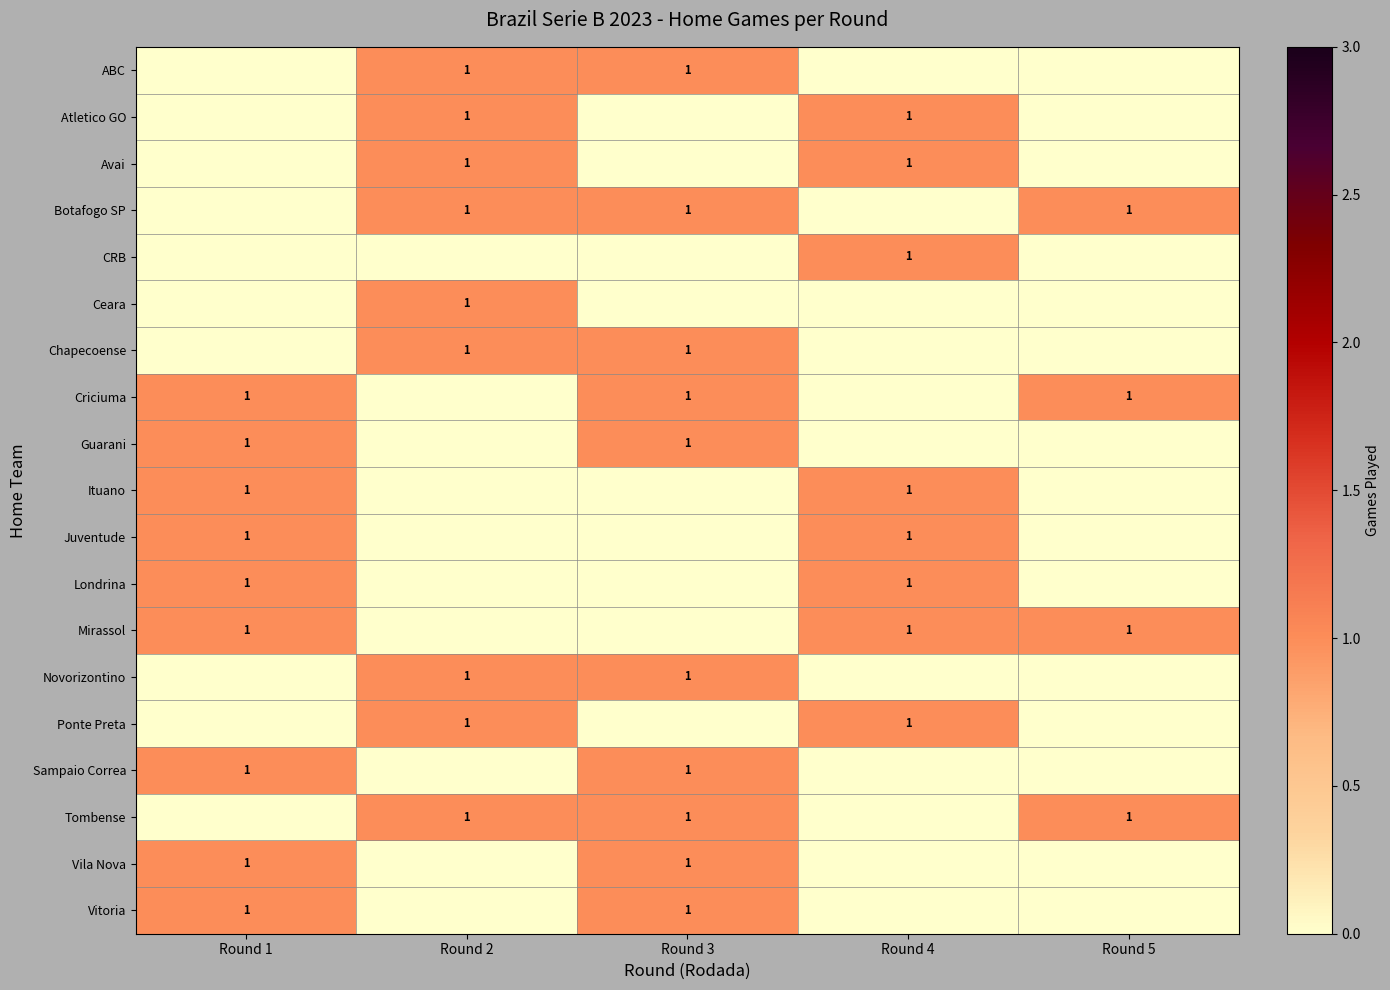

What is the spread (max minus min) of values at Round 1?

1